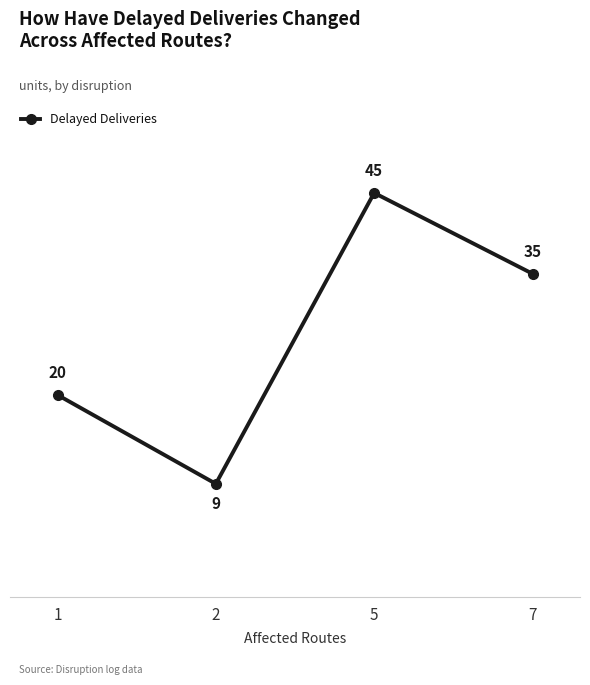

True or false: the data shows 20 at 1.

True